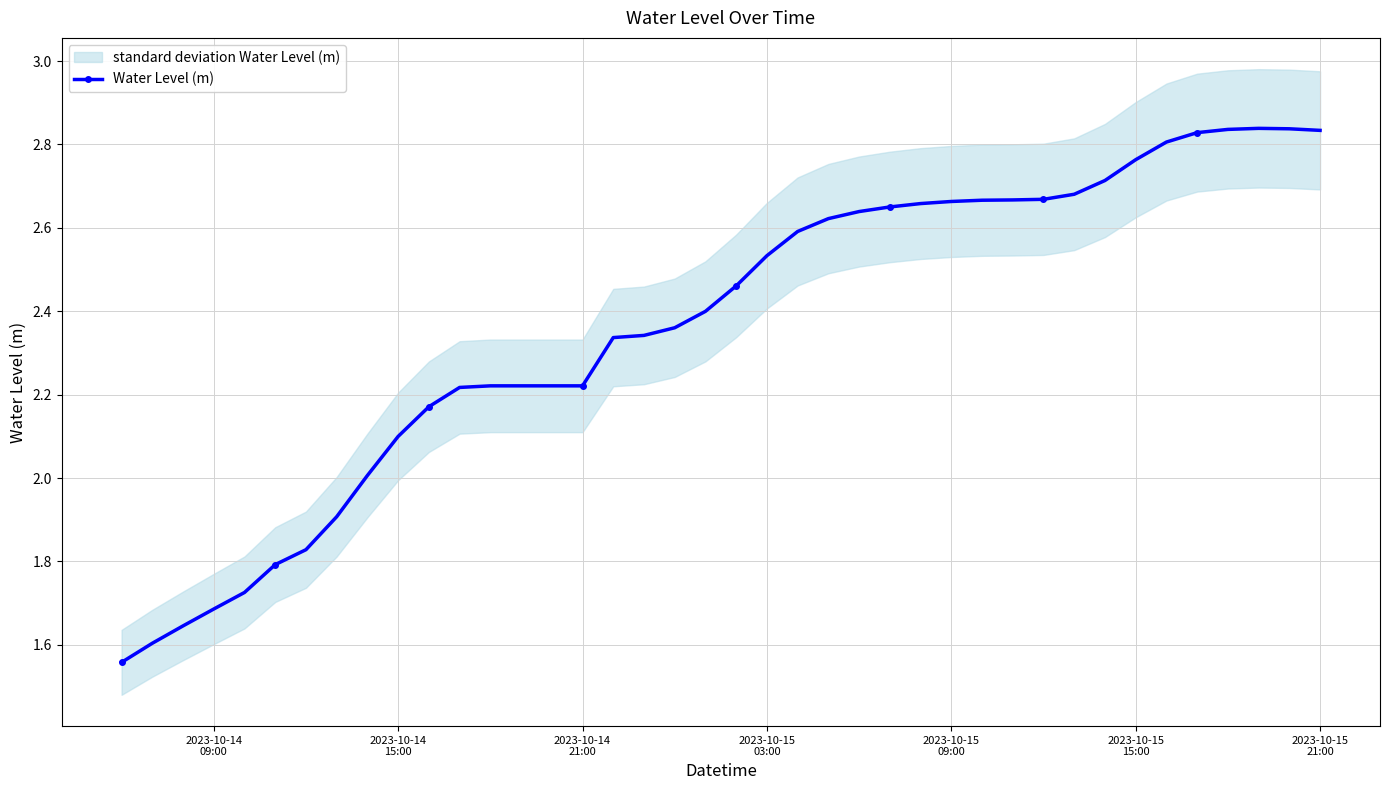

True or false: there are more than 2 points higher than both neighbors.

False